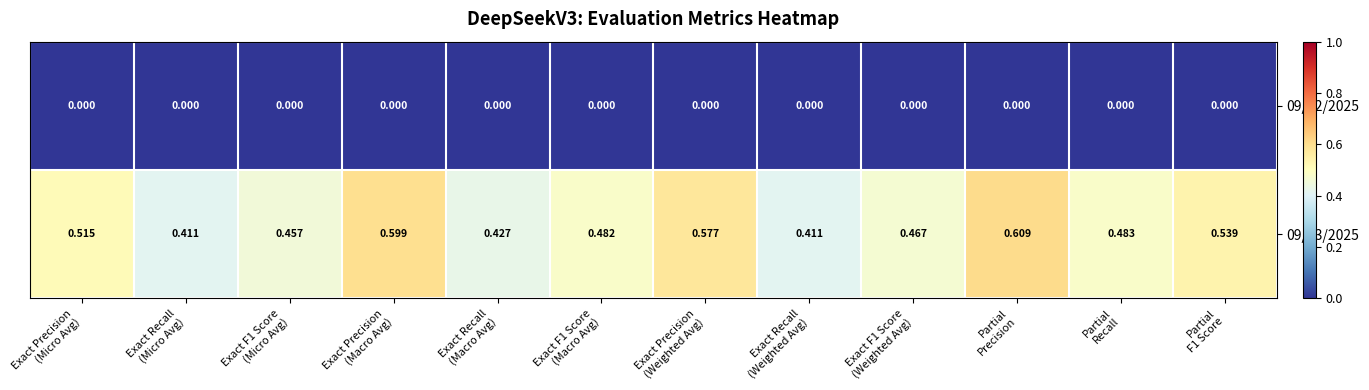

At how many categories does at least one series exceed 0?

12